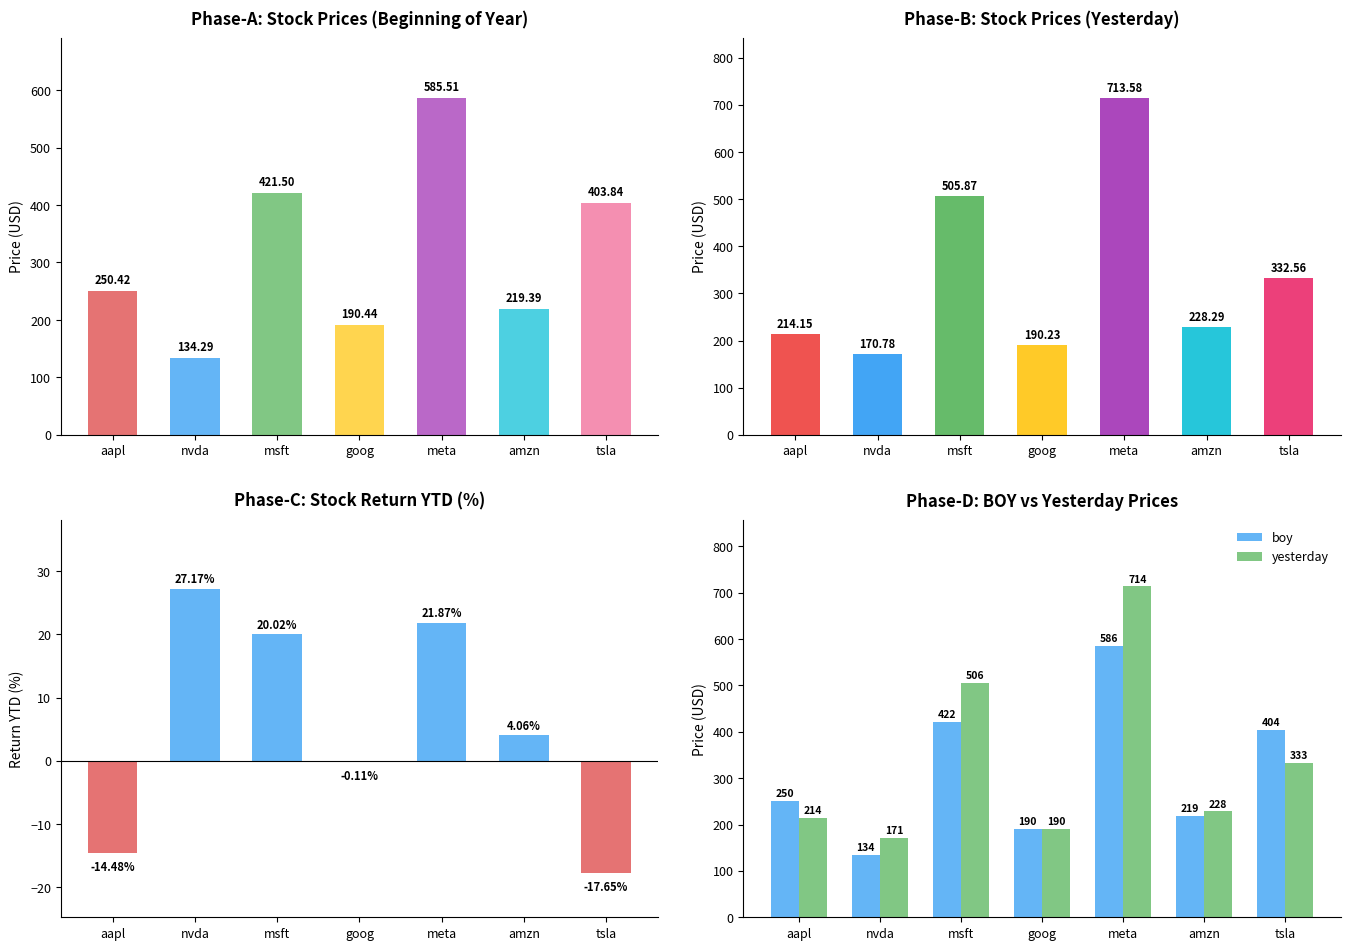

What is the difference between the second highest and second lowest values in the return ytd series?

36.4